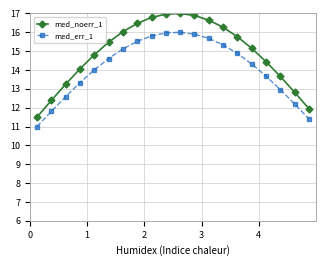

What are all the series names shown in the legend?

med_noerr_1, med_err_1